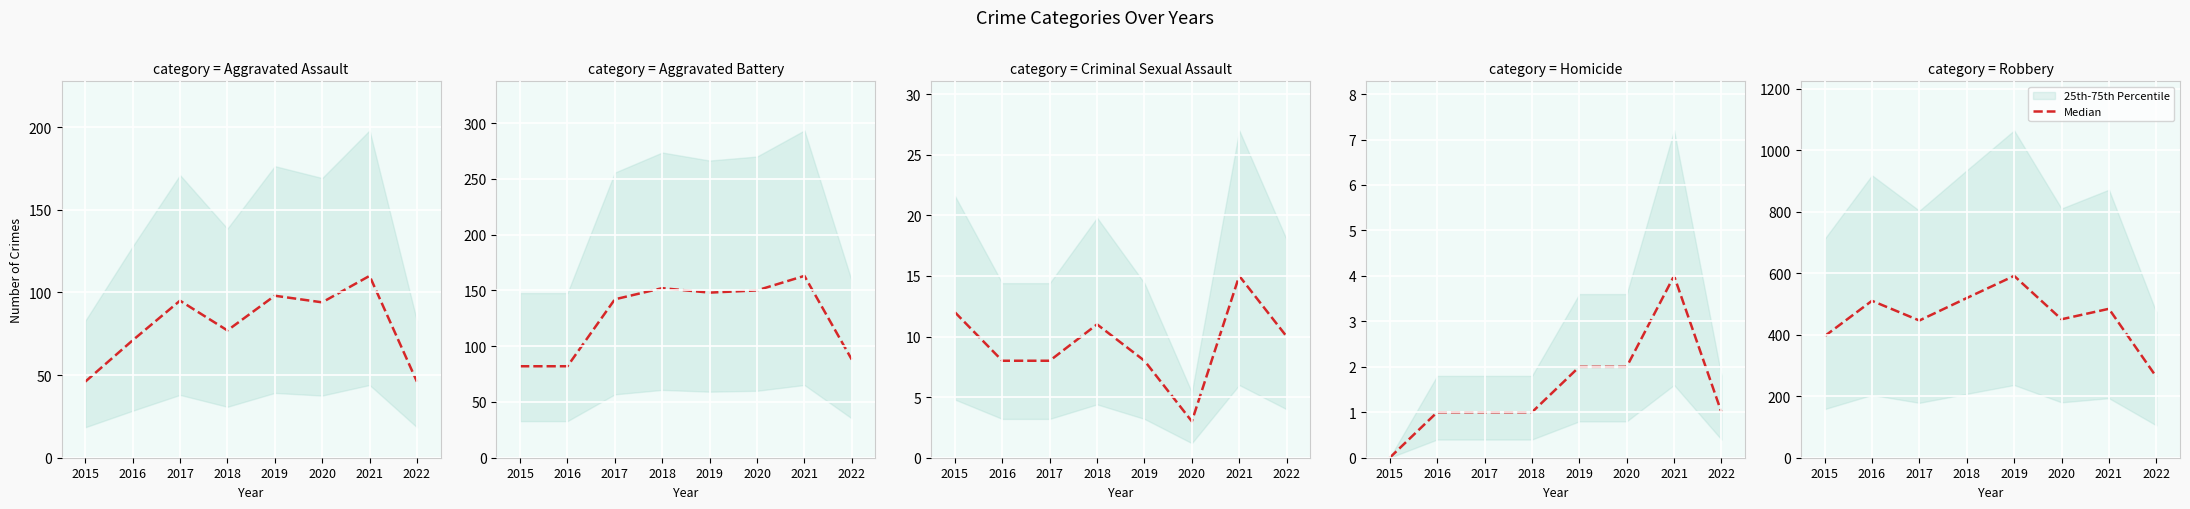

Rank the categories by value from highest to lowest.

2019, 2018, 2016, 2021, 2020, 2017, 2015, 2022